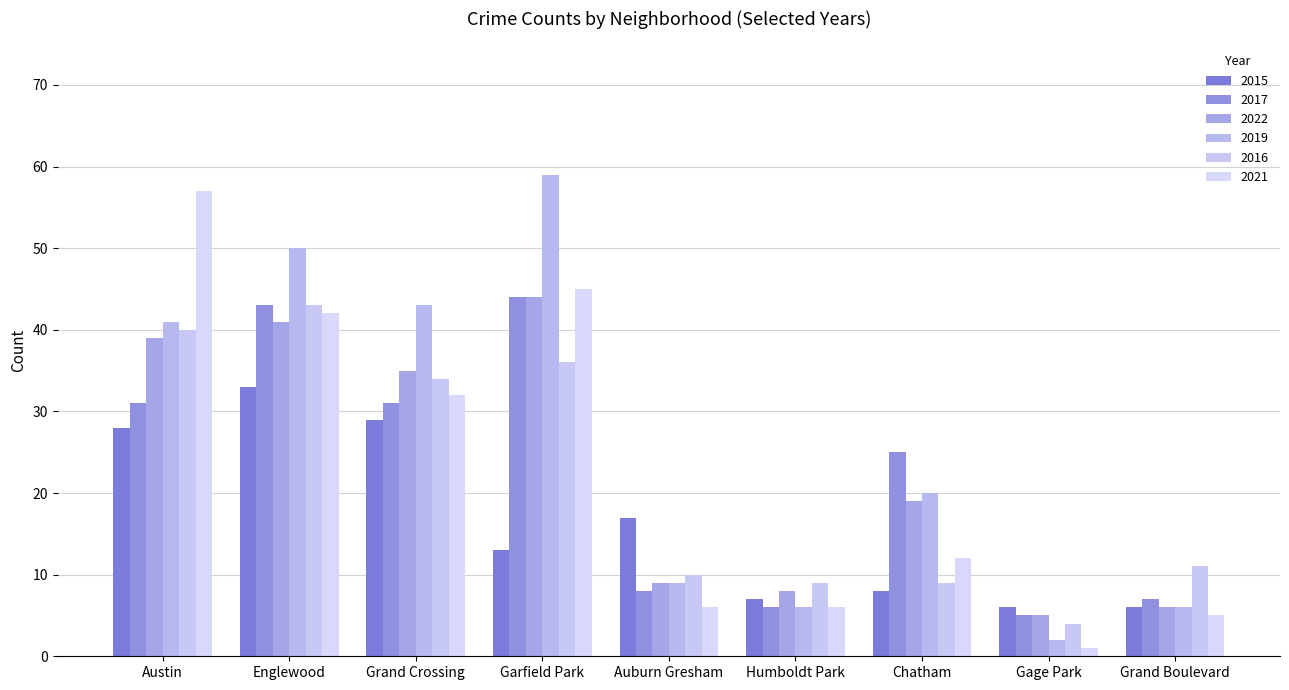

How many bars are there in each group?

6